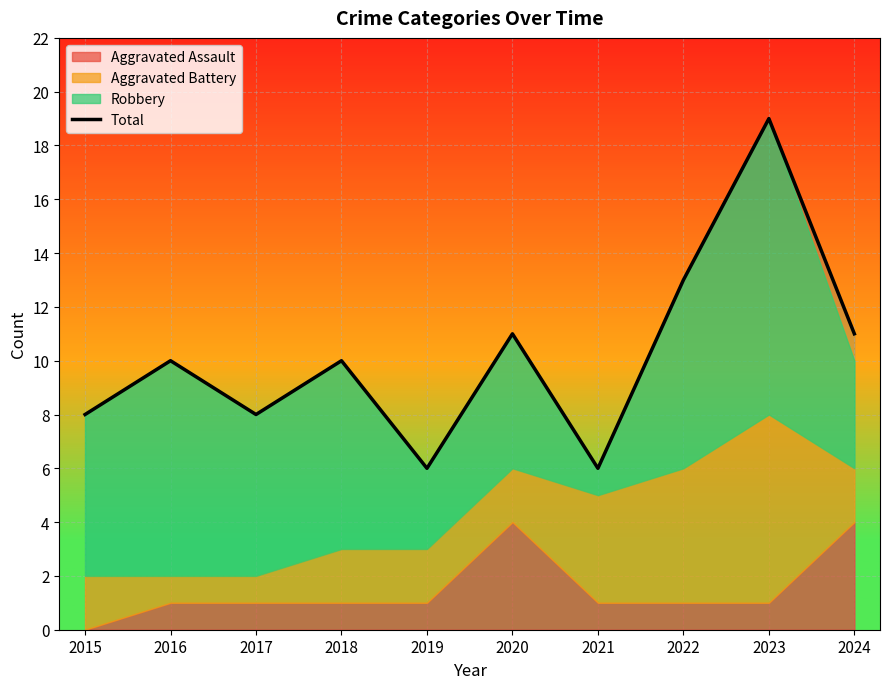

The value at 2020 is 11. True or false?

True